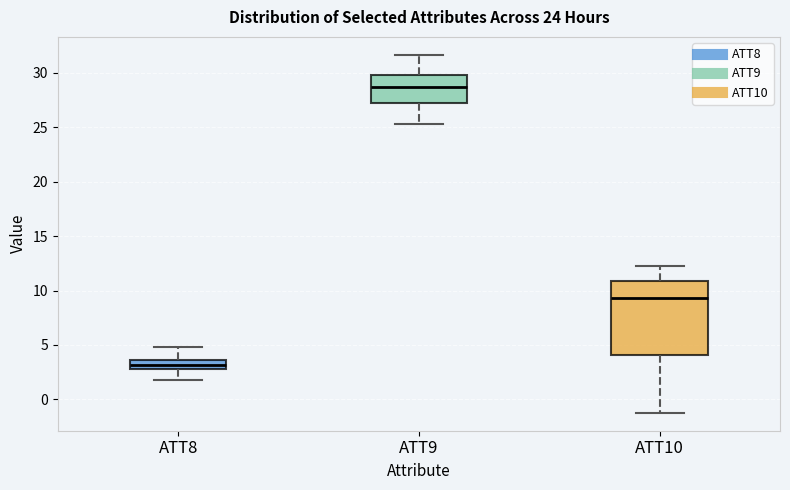

Reading left to right, transcribe this box plot: for each box, give where its median line is, the range the box spans, and where its two whiskers end, as read against the y-axis. The values are not printed on the chart, so give them approximately, as read against the axis.

ATT8: median 3.0 (inside the box), box 3.0 to 3.5, whiskers 2.0 to 5.0
ATT9: median 28.5, box 27.0 to 30.0, whiskers 25.5 to 31.5
ATT10: median 9.5, box 4.0 to 11.0, whiskers -1.0 to 12.0